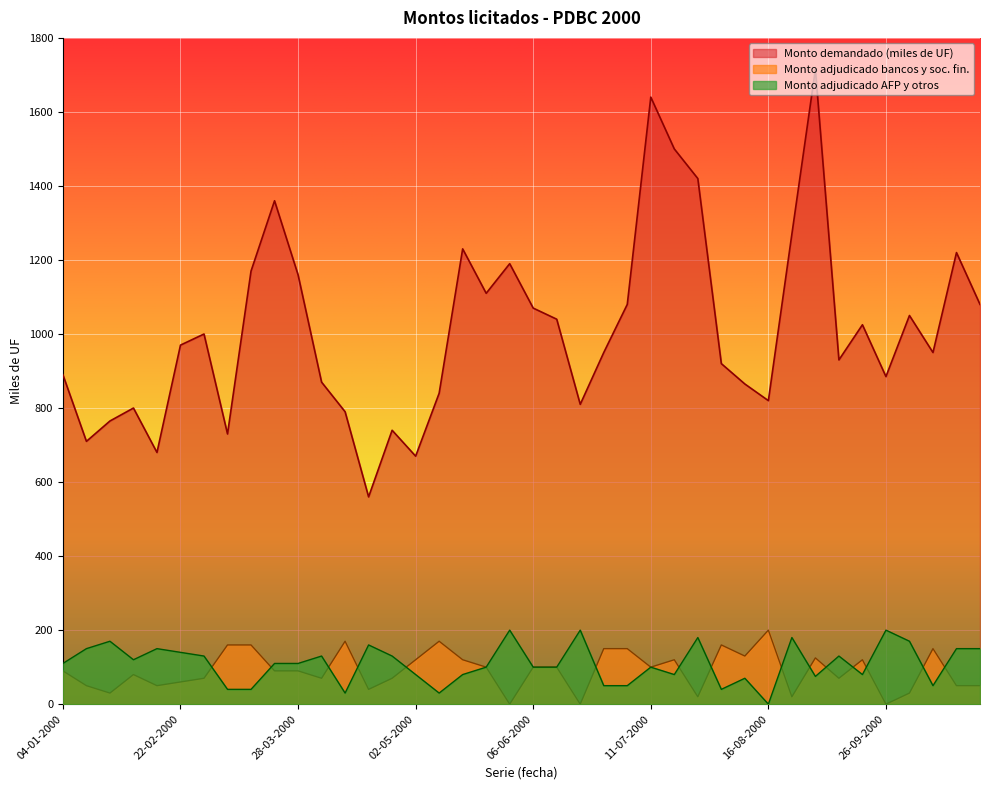

What is the spread (max minus min) of values at 22-02-2000?

910